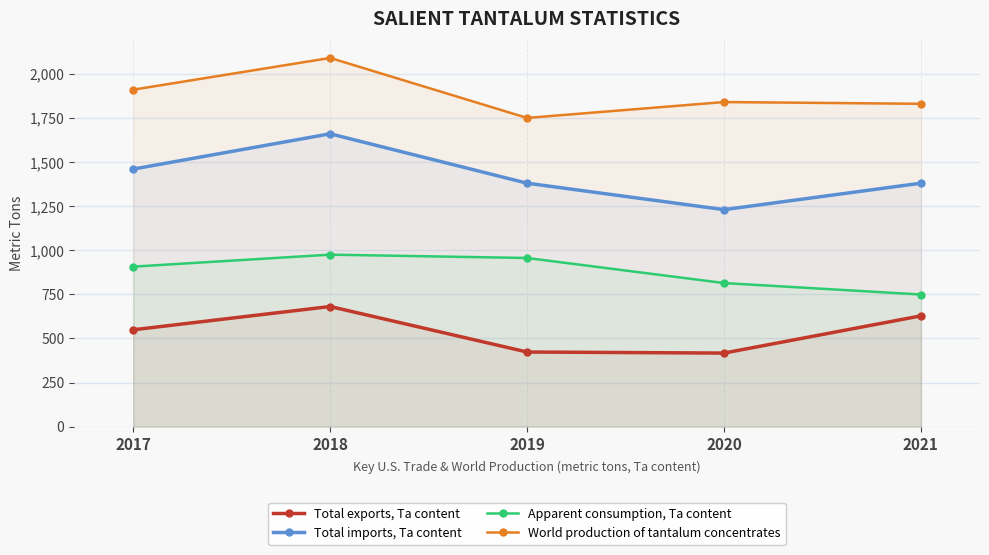

Reading left to right, transcribe all the data shown in this chart.

Total exports, Ta content: 549	681	423	417	628
Total imports, Ta content: 1460	1660	1380	1230	1380
Apparent consumption, Ta content: 907	975	956	814	749
World production of tantalum concentrates: 1910	2090	1750	1840	1830